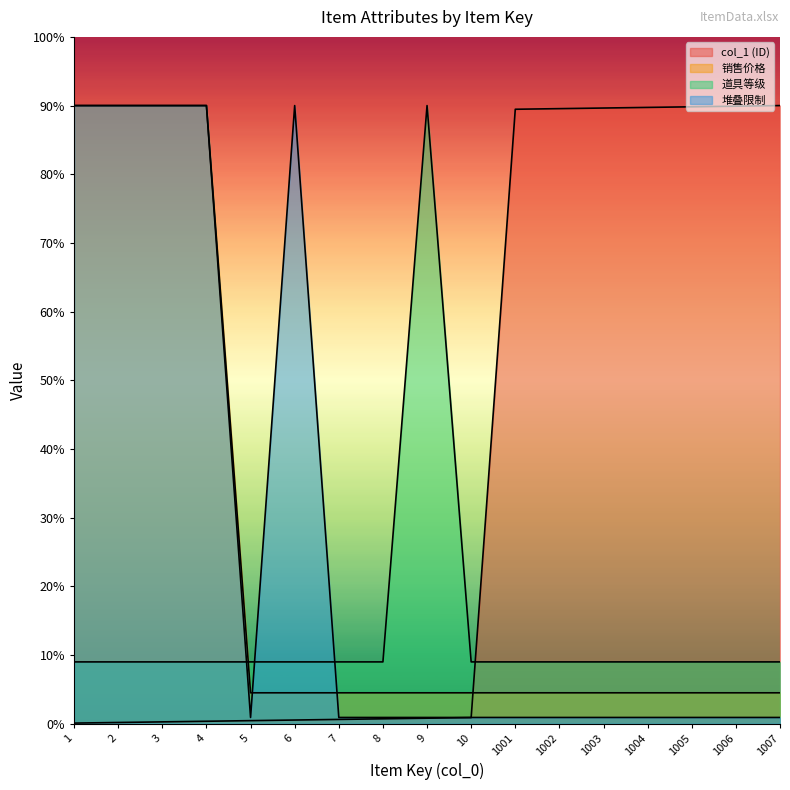

Rank the categories by 道具等级 value from highest to lowest.

9, 1, 2, 3, 4, 5, 6, 7, 8, 10, 1001, 1002, 1003, 1004, 1005, 1006, 1007